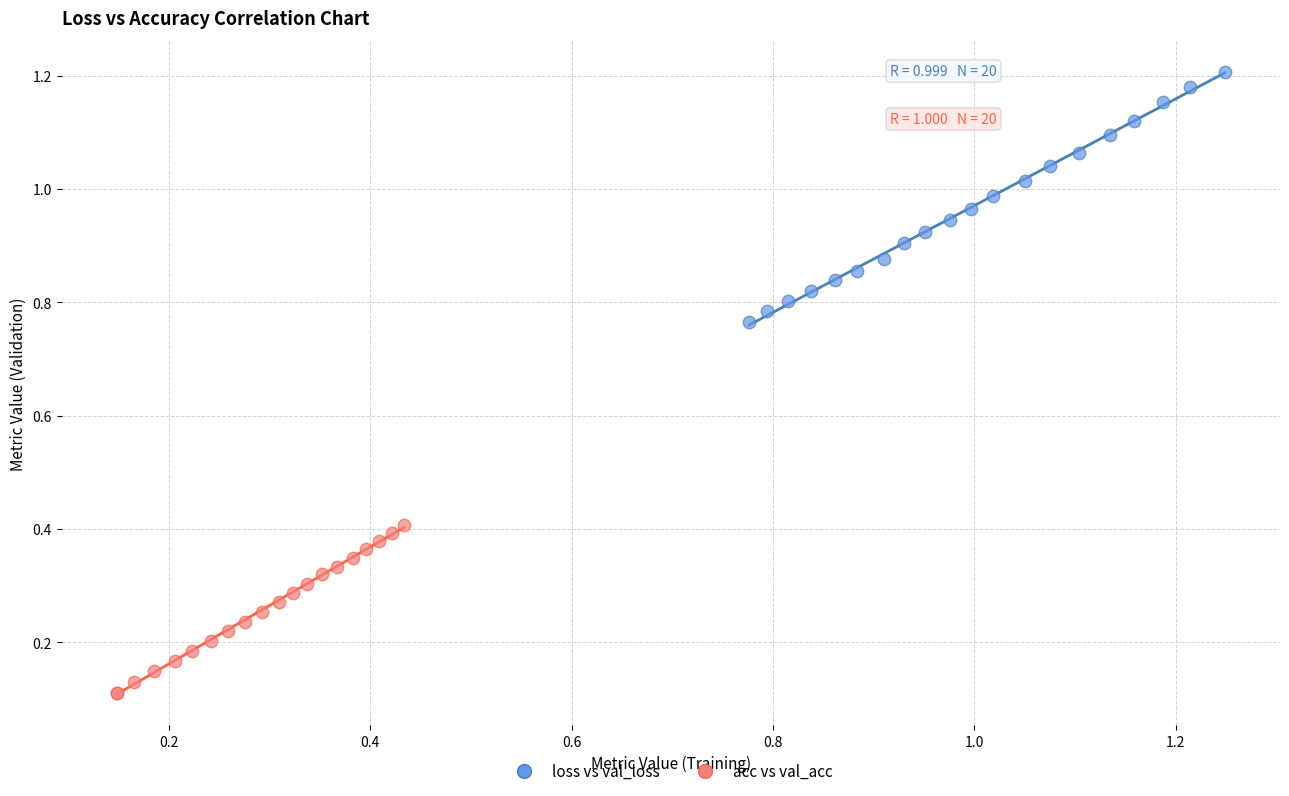

Which series reaches the maximum Y coordinate?

loss vs val_loss